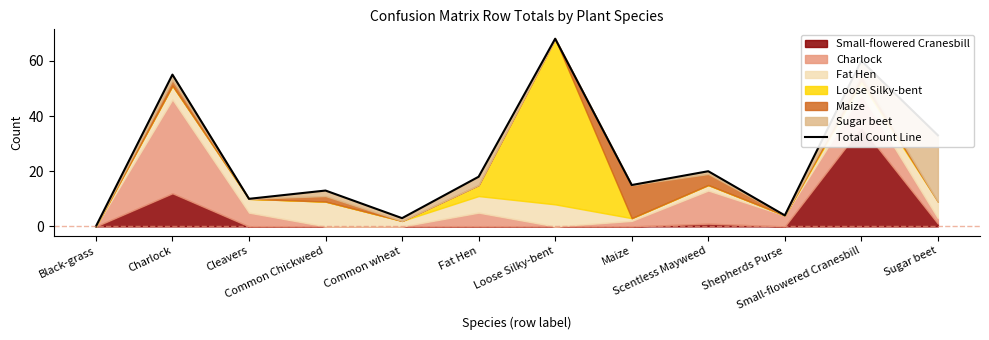

Reading left to right, what are all the values shown in this chart?

0	55	10	13	3	18	68	15	20	4	60	33